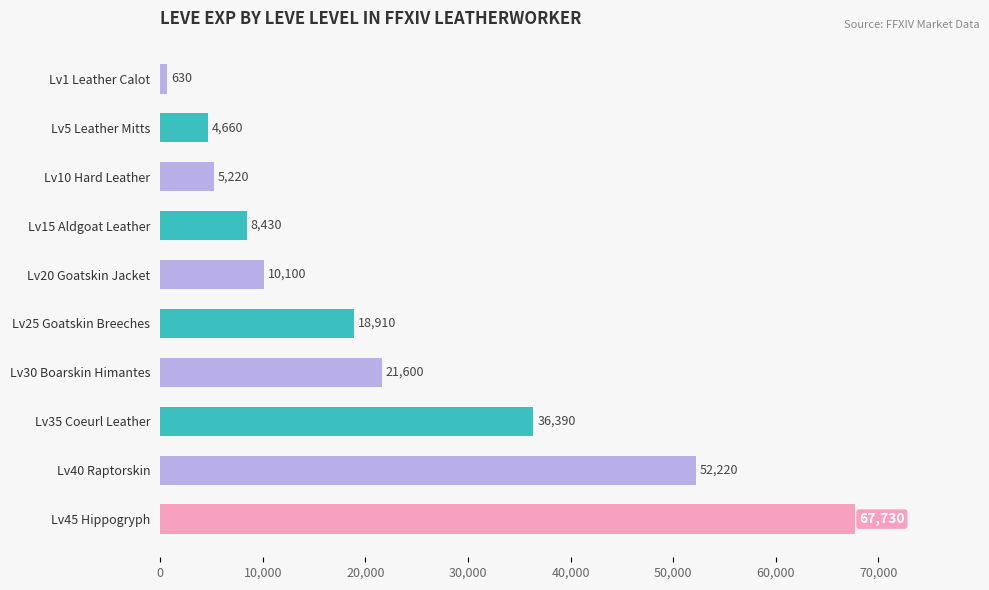

True or false: the data shows 36390 at Lv35 Coeurl Leather.

True